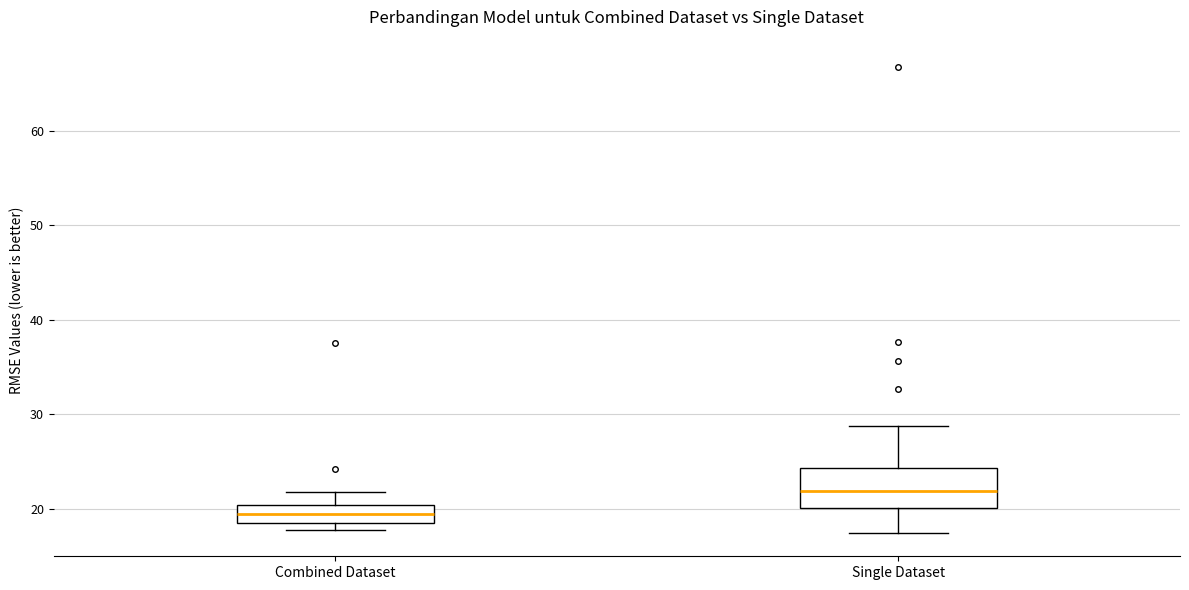

Which box is the tallest, from its lower edge to its upper edge?

Single Dataset